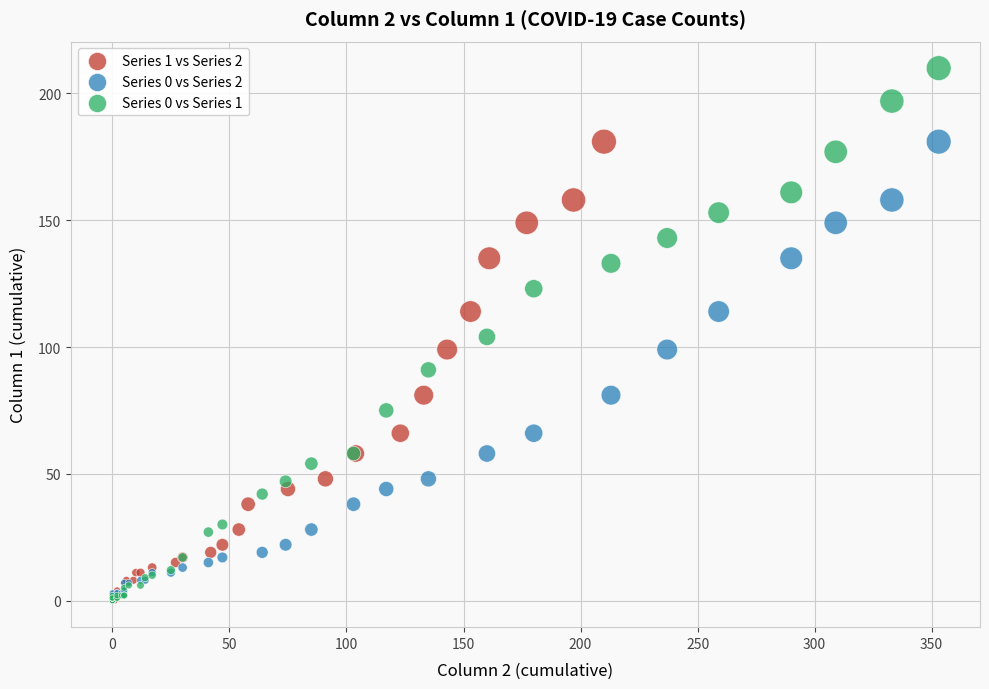

Which series reaches the maximum Y coordinate?

Series 0 vs Series 1